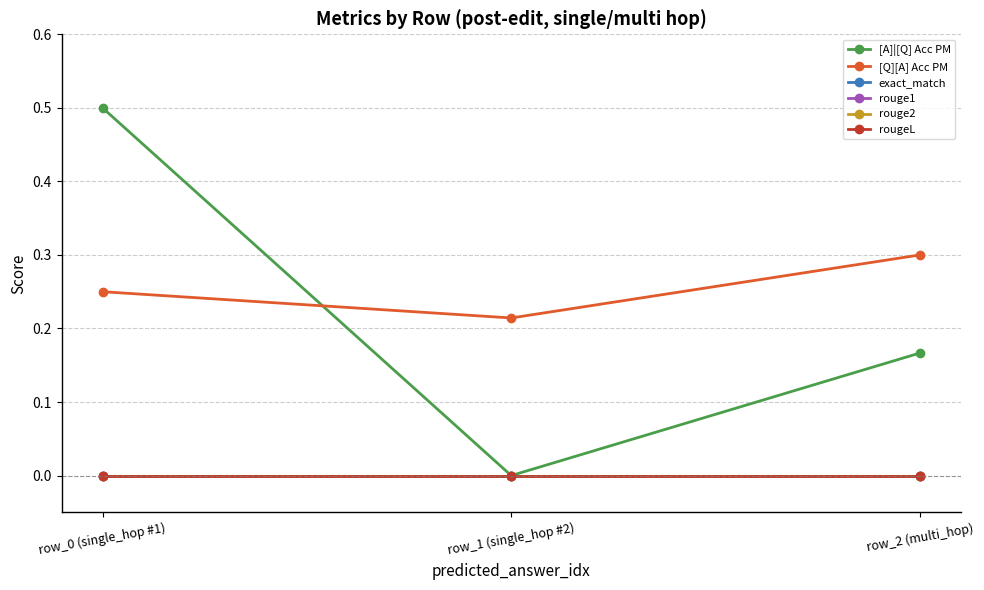

Reading left to right, what are all the values shown in this chart?

[A]|[Q] Acc PM: row_0 (single_hop #1)=0.5	row_1 (single_hop #2)=0.0	row_2 (multi_hop)=0.2
[Q][A] Acc PM: row_0 (single_hop #1)=0.2	row_1 (single_hop #2)=0.2	row_2 (multi_hop)=0.3
exact_match: row_0 (single_hop #1)=0.0	row_1 (single_hop #2)=0.0	row_2 (multi_hop)=0.0
rouge1: row_0 (single_hop #1)=0.0	row_1 (single_hop #2)=0.0	row_2 (multi_hop)=0.0
rouge2: row_0 (single_hop #1)=0.0	row_1 (single_hop #2)=0.0	row_2 (multi_hop)=0.0
rougeL: row_0 (single_hop #1)=0.0	row_1 (single_hop #2)=0.0	row_2 (multi_hop)=0.0